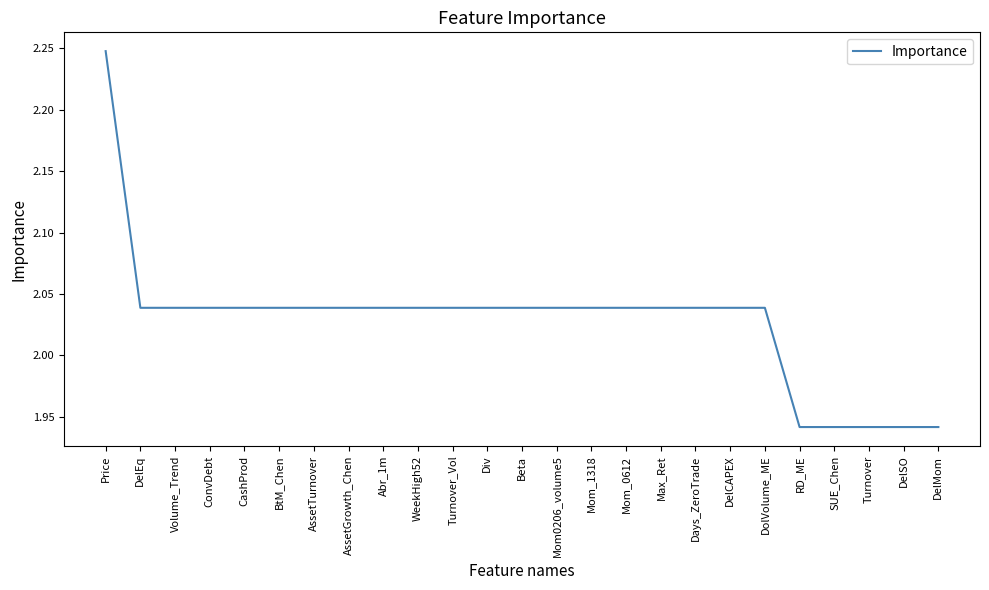

The value at Abr_1m is 2.9. True or false?

False